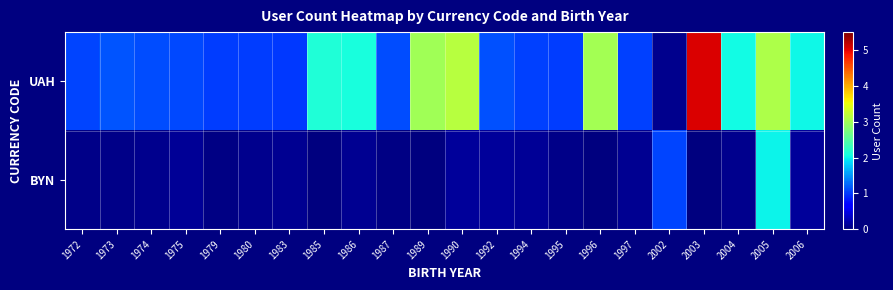

At which category does the chart reach its minimum across all series?

1985